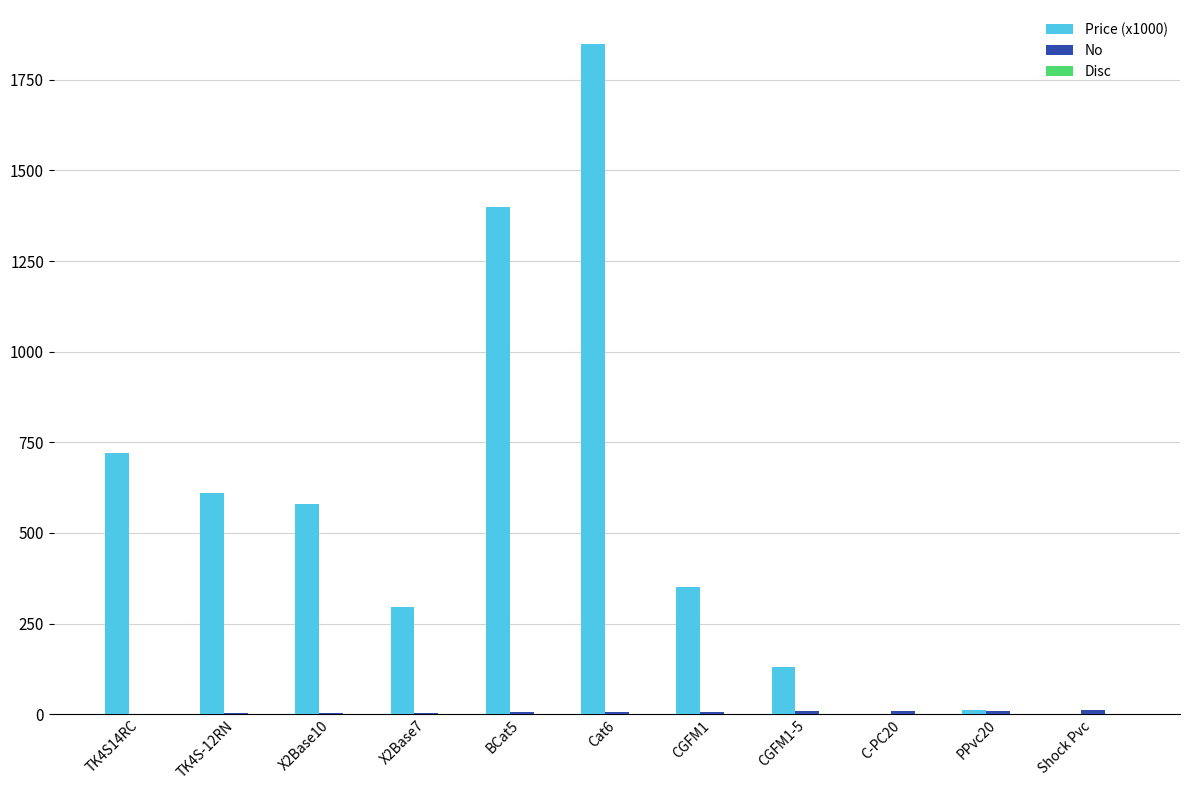

What is the highest value of the Price (x1000) series?

1850.0